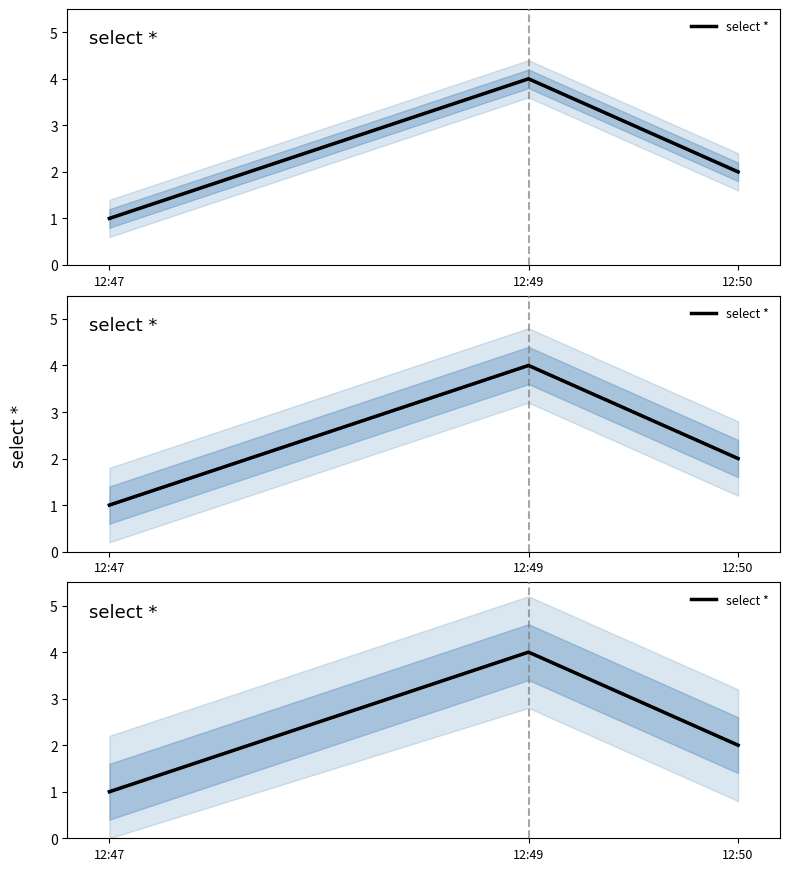

Rank the categories by value from lowest to highest.

12:47, 12:50, 12:49